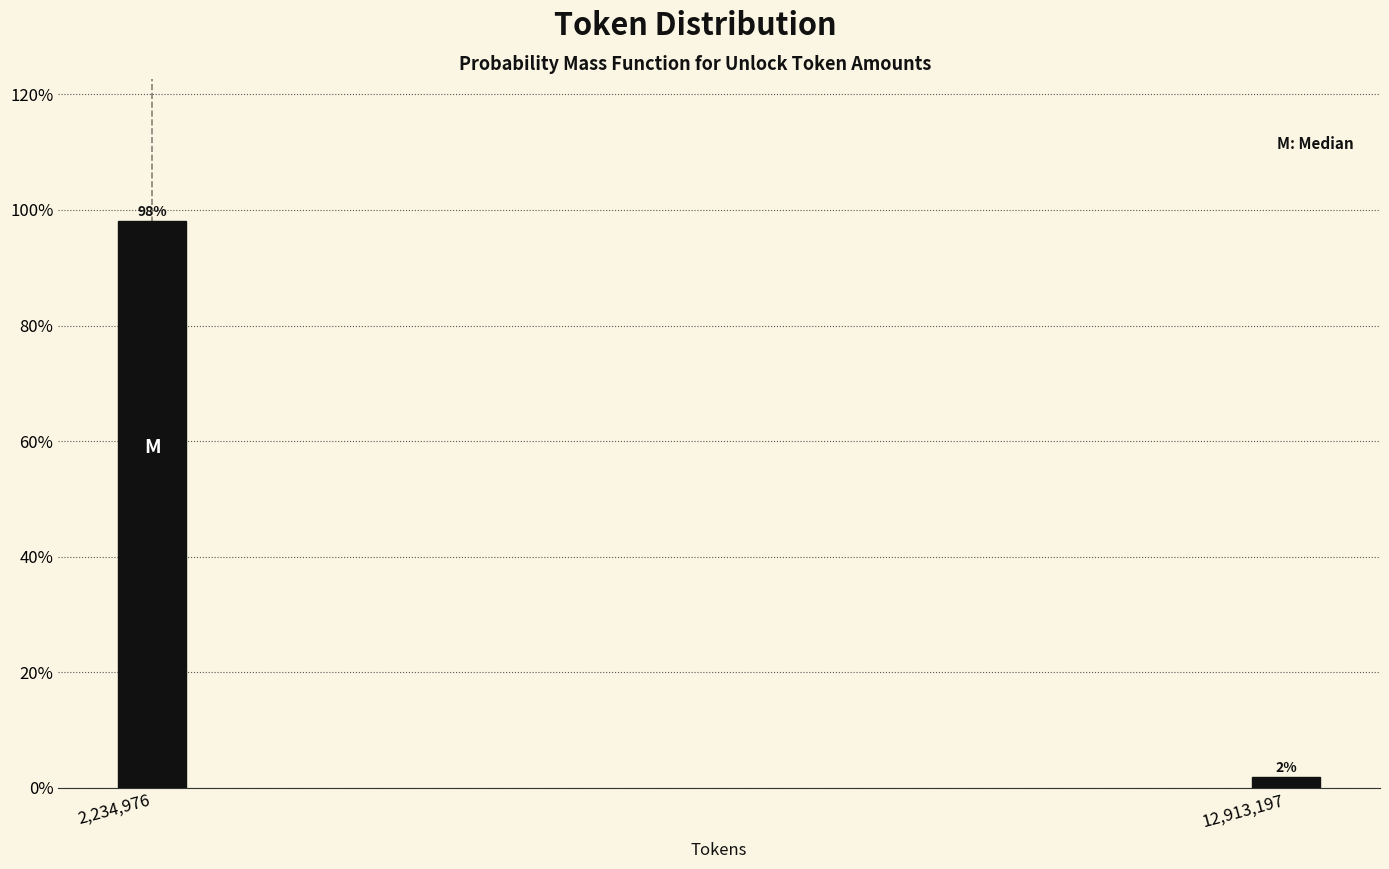

Where does the data first go above 98?

2,234,976